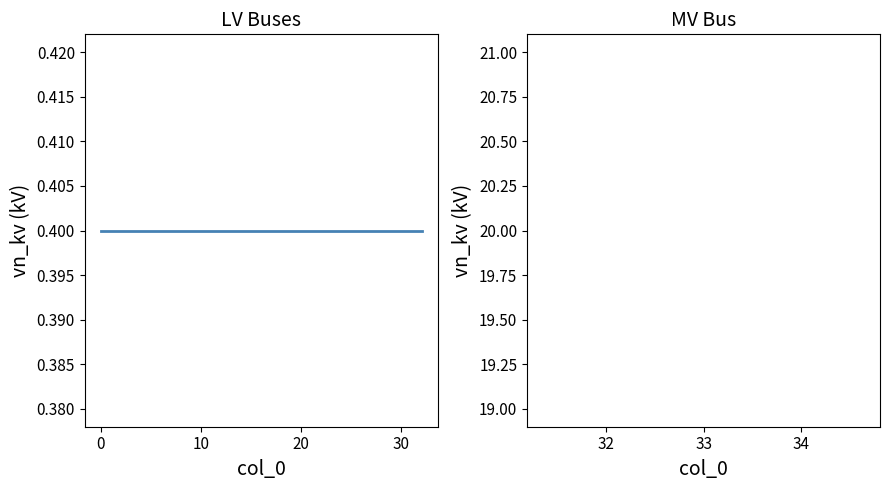

How many lines are shown in the chart?

1